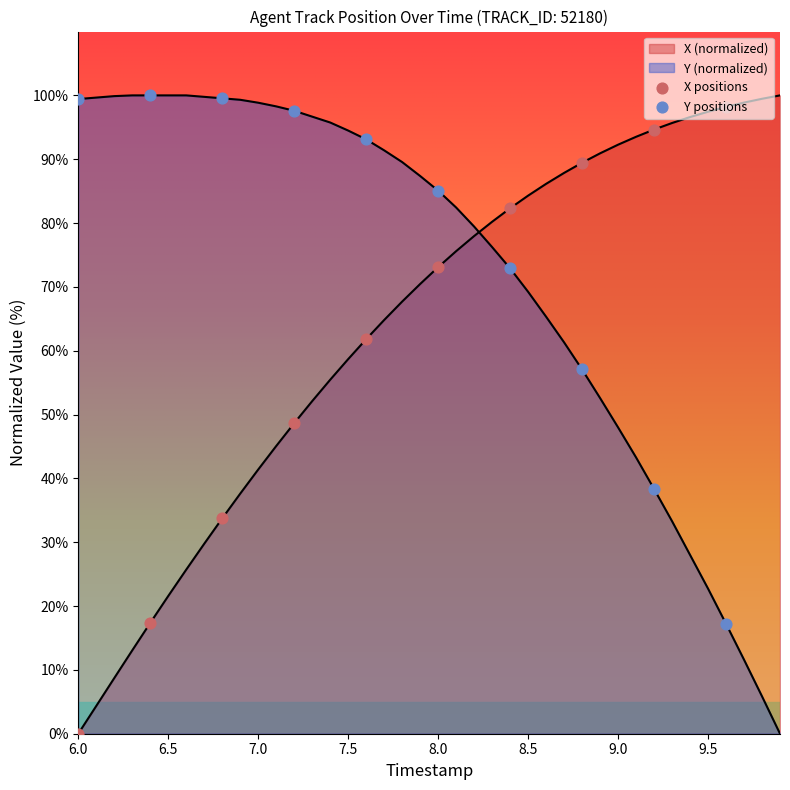

How many lines are shown in the chart?

2